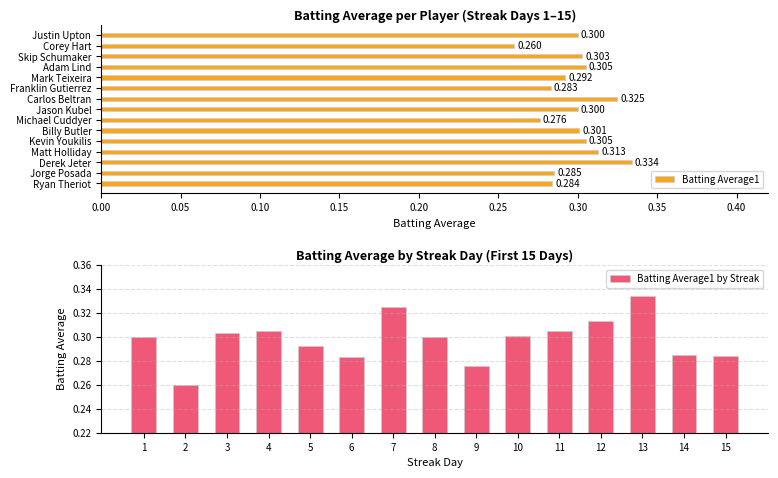

Is it true that Batting Average1 by Streak equals 0.2 at 11?

False